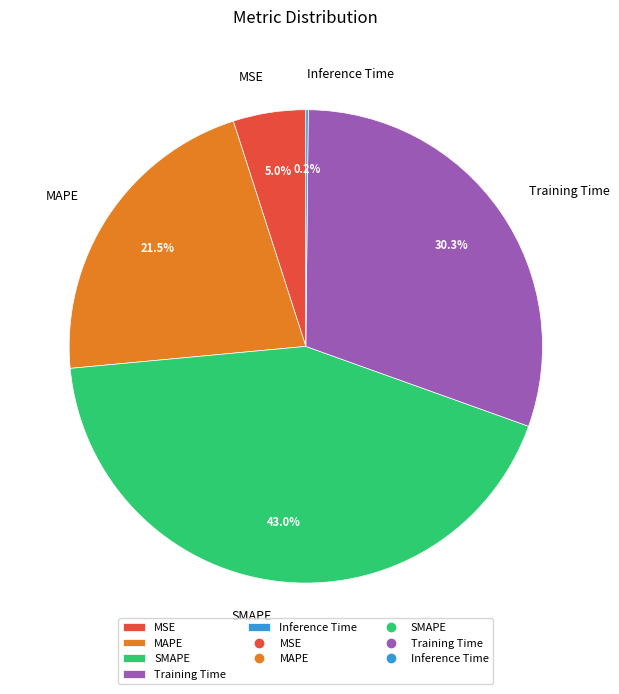

Which category has the biggest portion of the pie?

SMAPE